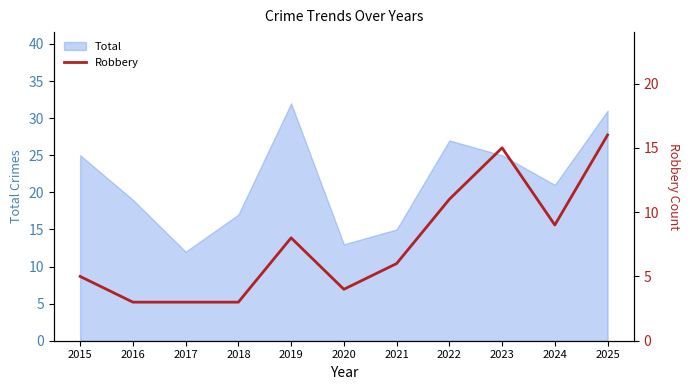

How many categories are shown in the chart?

11